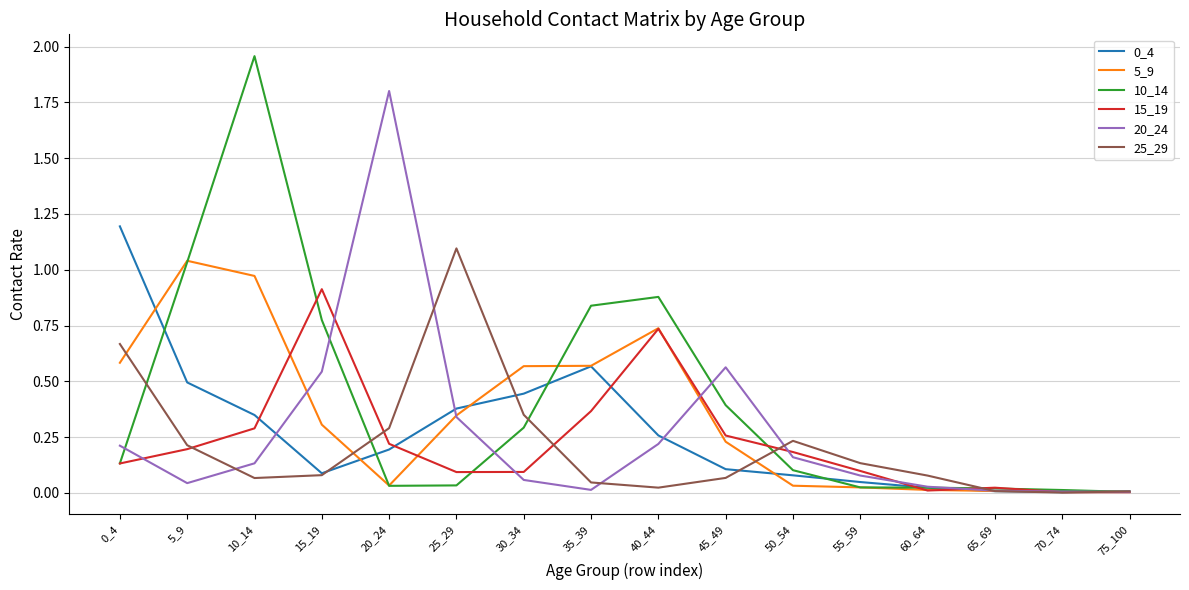

What is the sum of all 25_29 values?

3.4